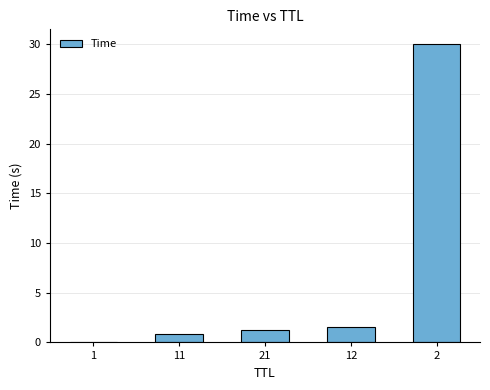

What is the maximum value shown in the chart?

30.0